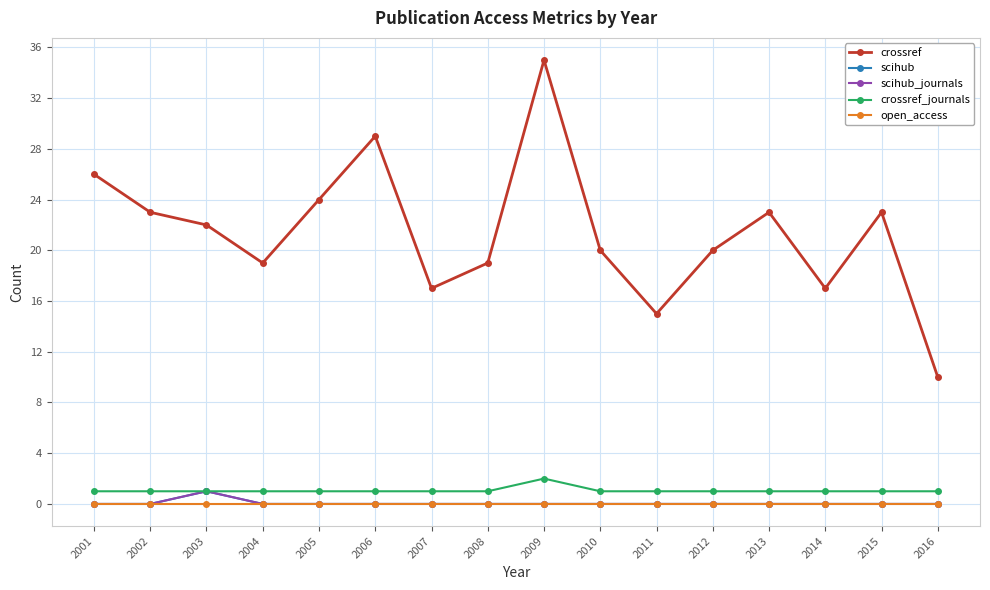

Which category has the lowest value in the crossref_journals series?

2001